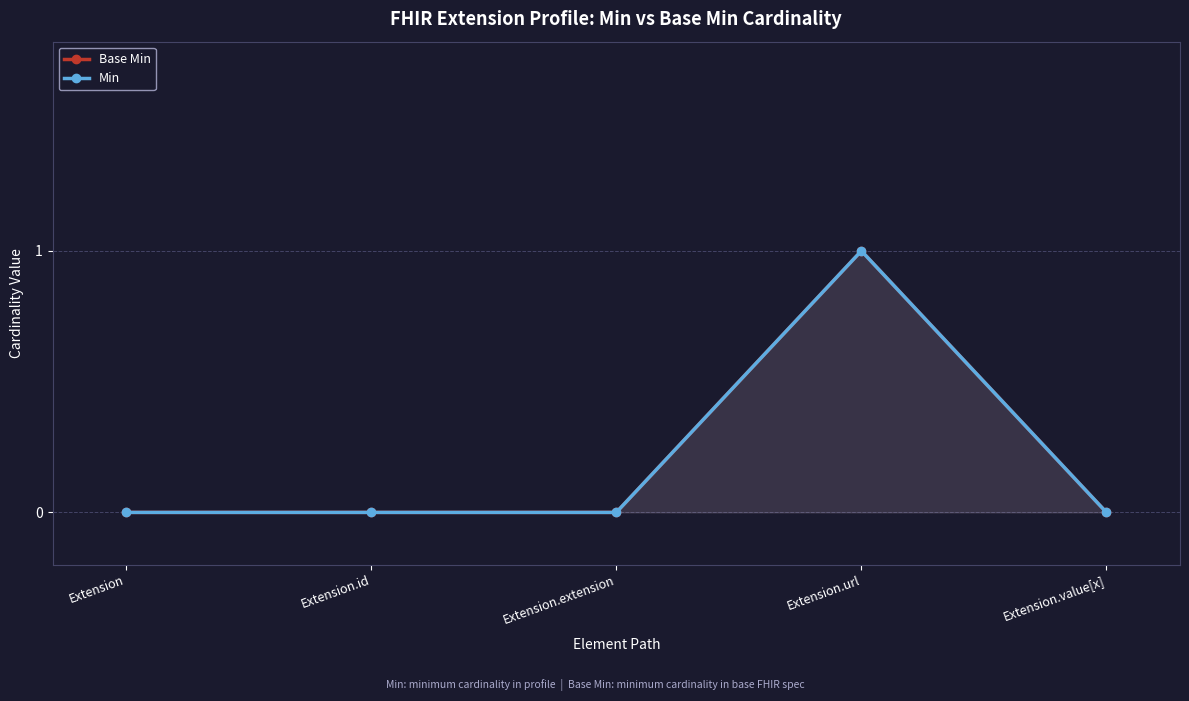

Which label corresponds to the smallest value in the chart?

Extension